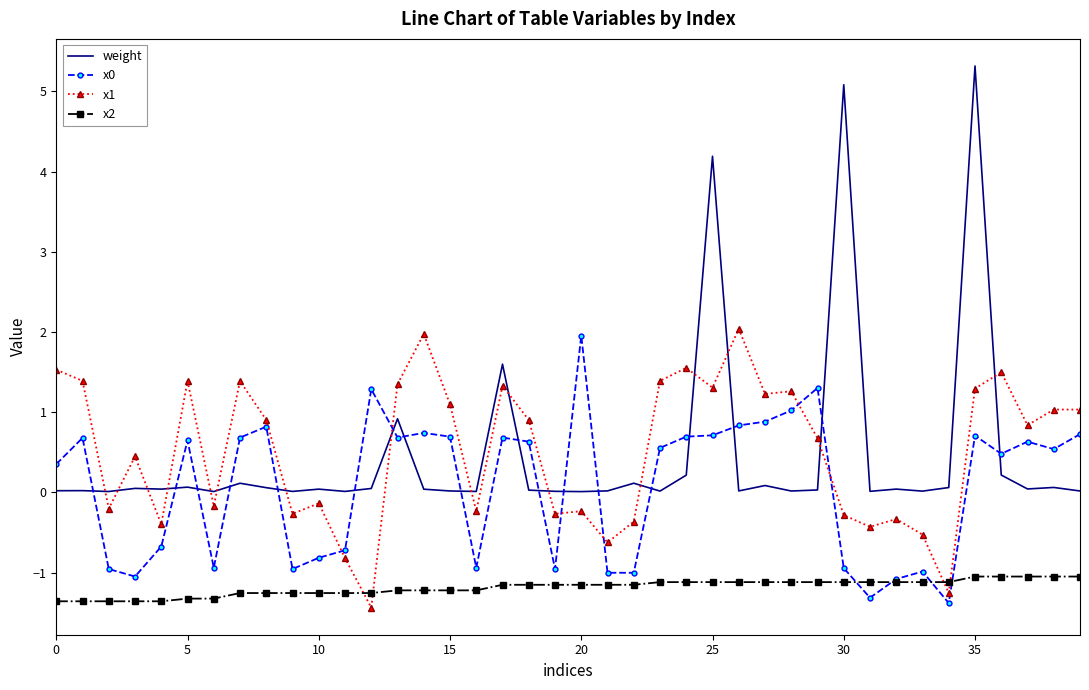

True or false: x2 and weight cross at least once.

False